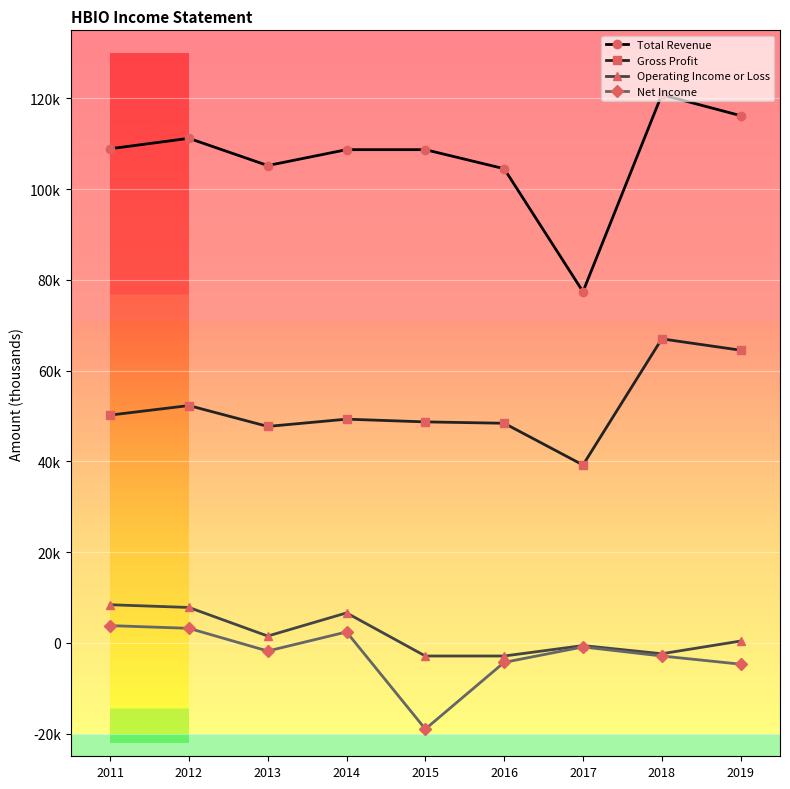

Rank the categories by Total Revenue value from highest to lowest.

2018, 2019, 2012, 2011, 2014, 2015, 2013, 2016, 2017